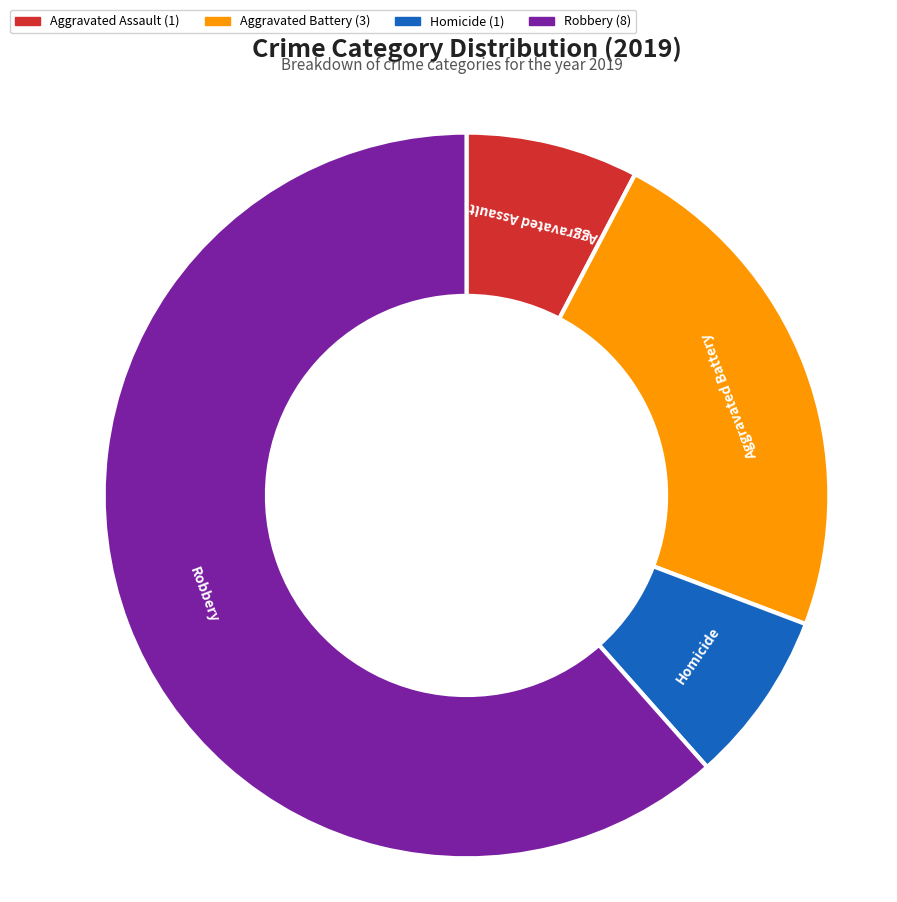

Which category has the biggest portion of the pie?

Robbery